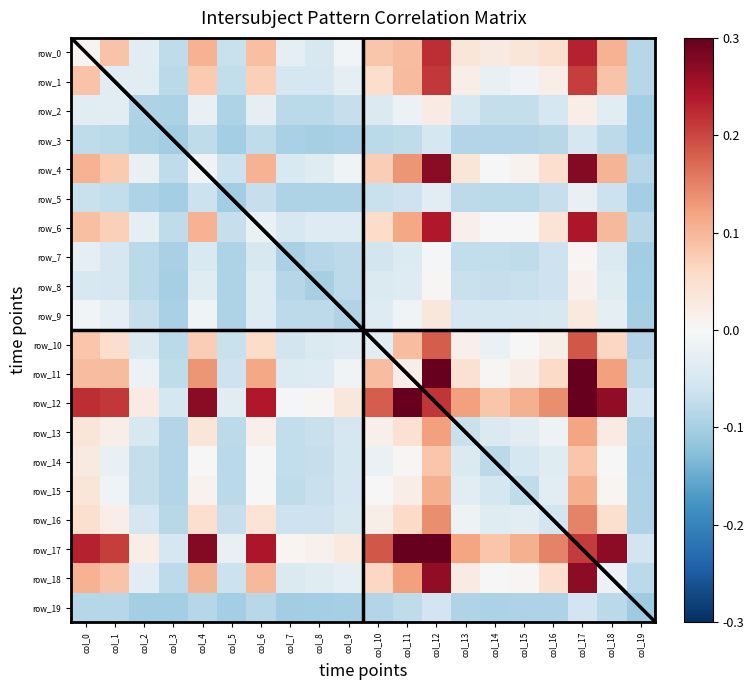

Count the number of data series in this chart.

20